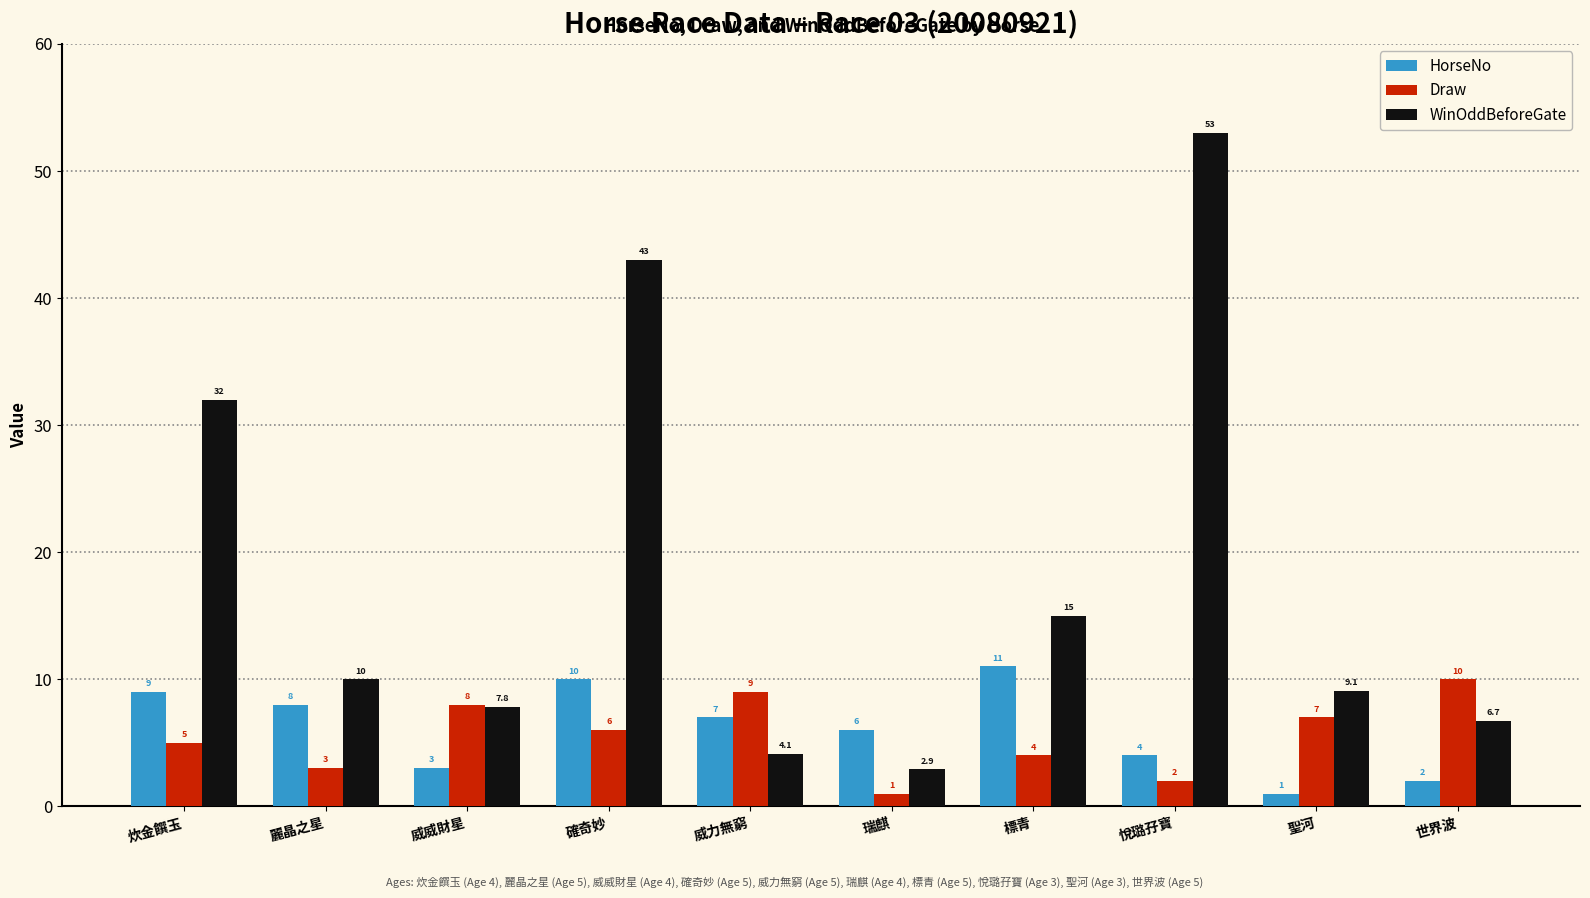

At which label does HorseNo reach its peak?

標青